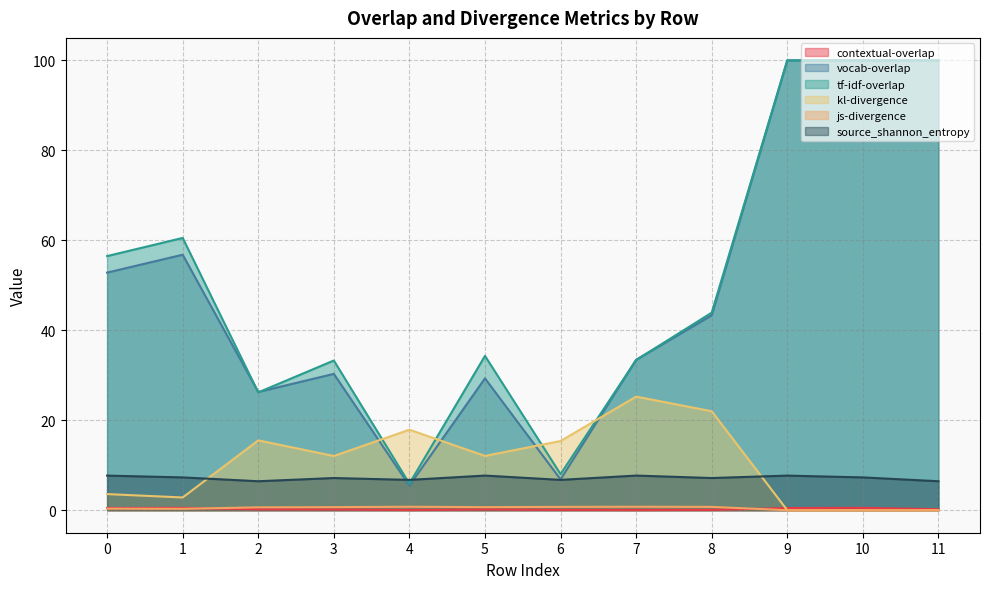

What is the highest value of the kl-divergence series?

25.3